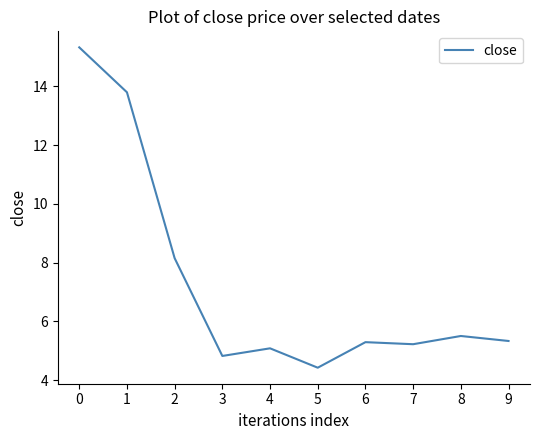

What is the change in value from 0 to 2?

-7.2